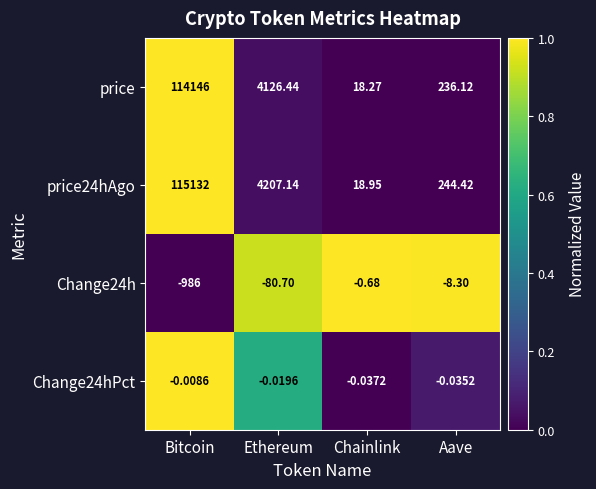

At how many categories does at least one series exceed 0?

4